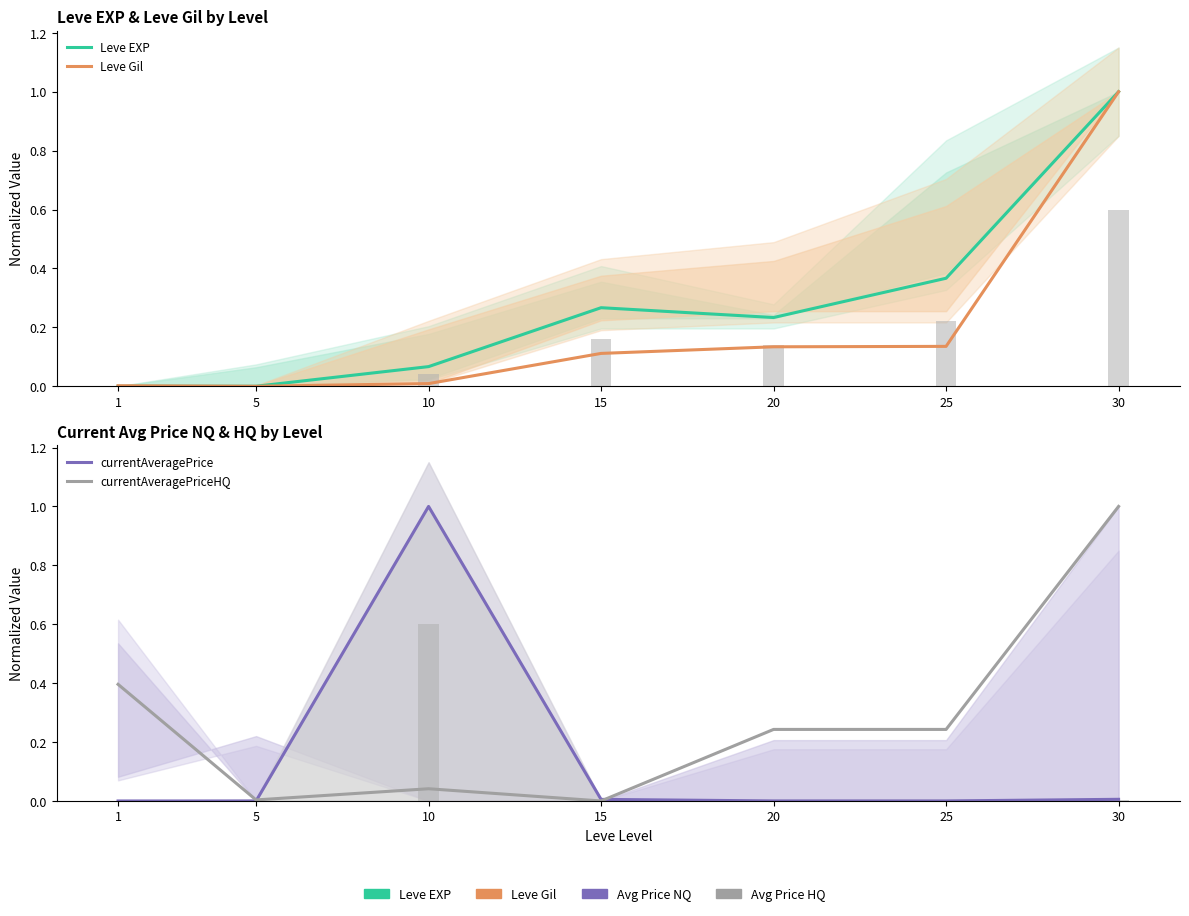

Which series has the largest range (max minus min)?

Leve EXP